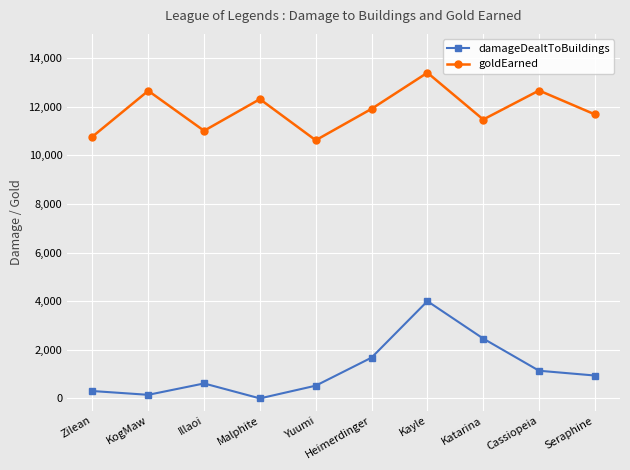

What is the label of the 2nd point from the right?

Cassiopeia